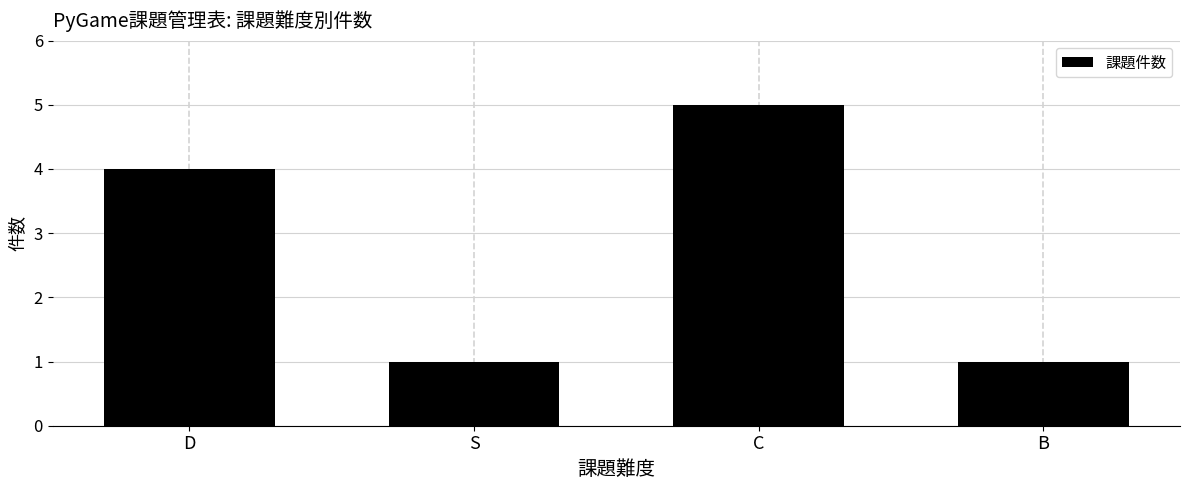

What is the label of the 4th bar from the left?

B